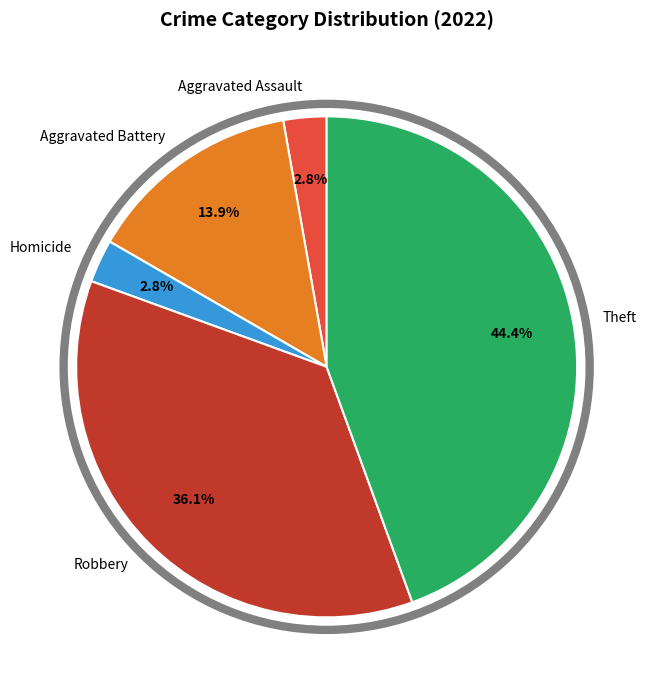

Does Robbery represent more than half of the total?

No